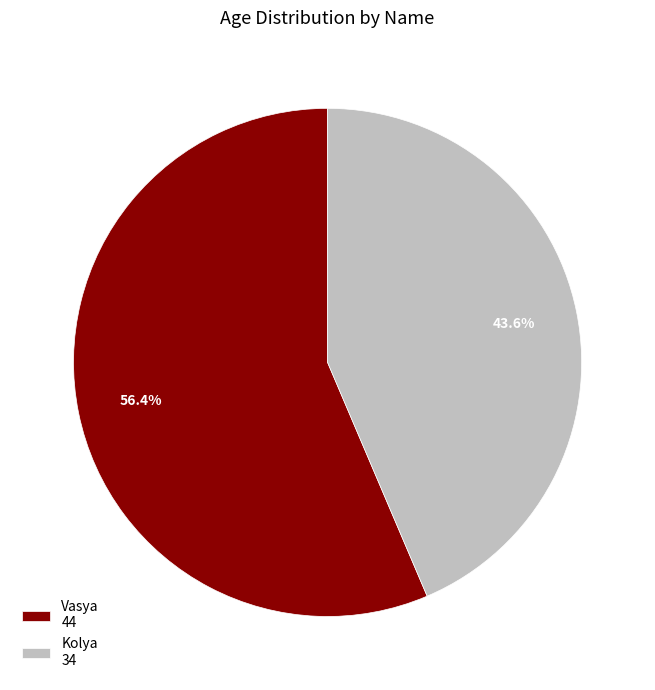

Is the sum of Vasya and Kolya greater than half?

Yes